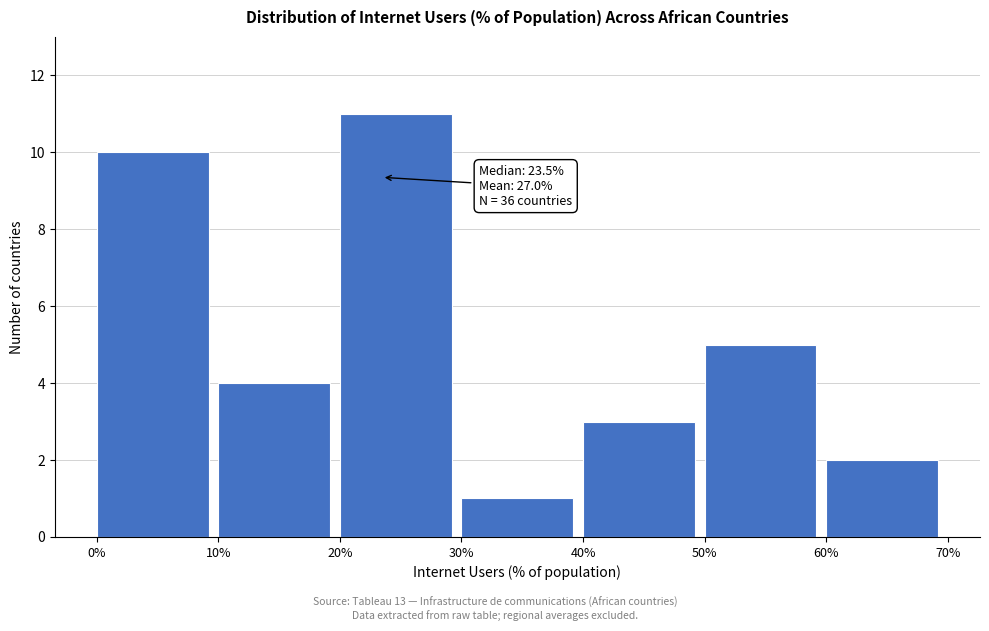

Which range on the x-axis has the tallest bar?

20% to 30%